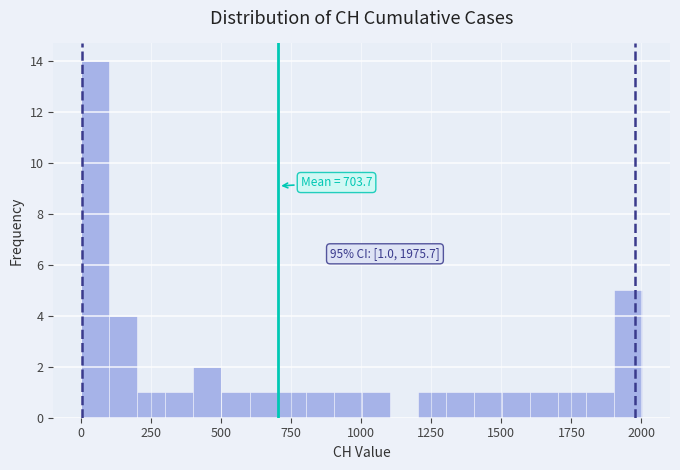

Read against the x-axis, roughly where is the centre of the tallest bar?

50